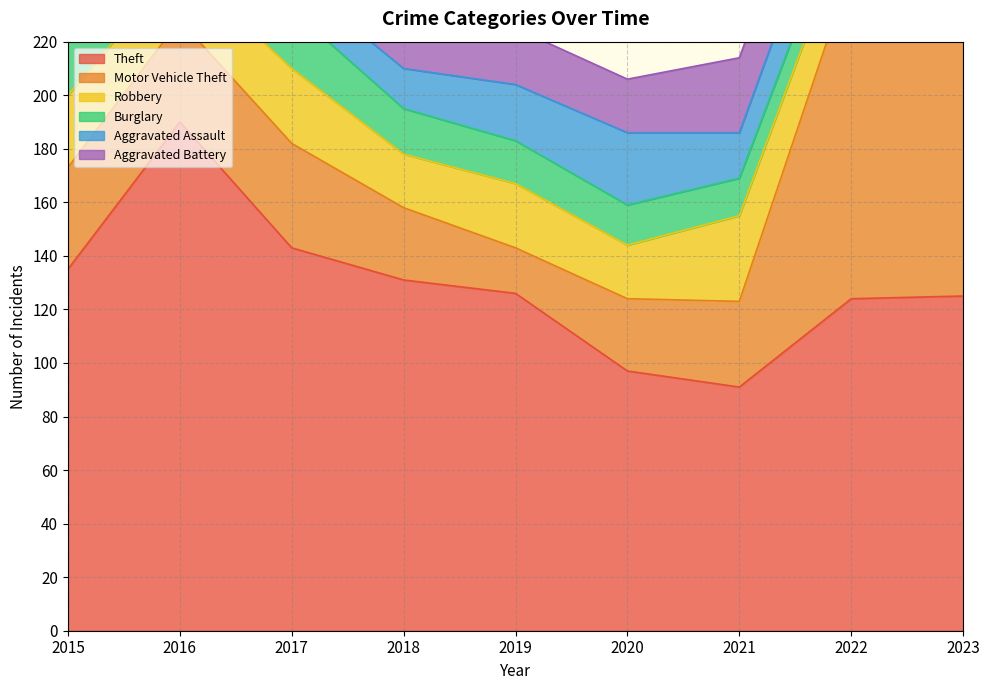

At which label is Robbery closest to 26?

2015